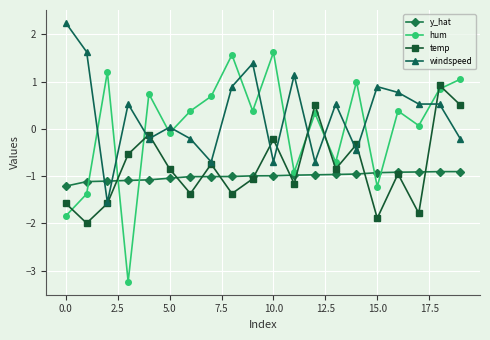

Rank the series by their maximum value, from lowest to highest.

y_hat, temp, hum, windspeed